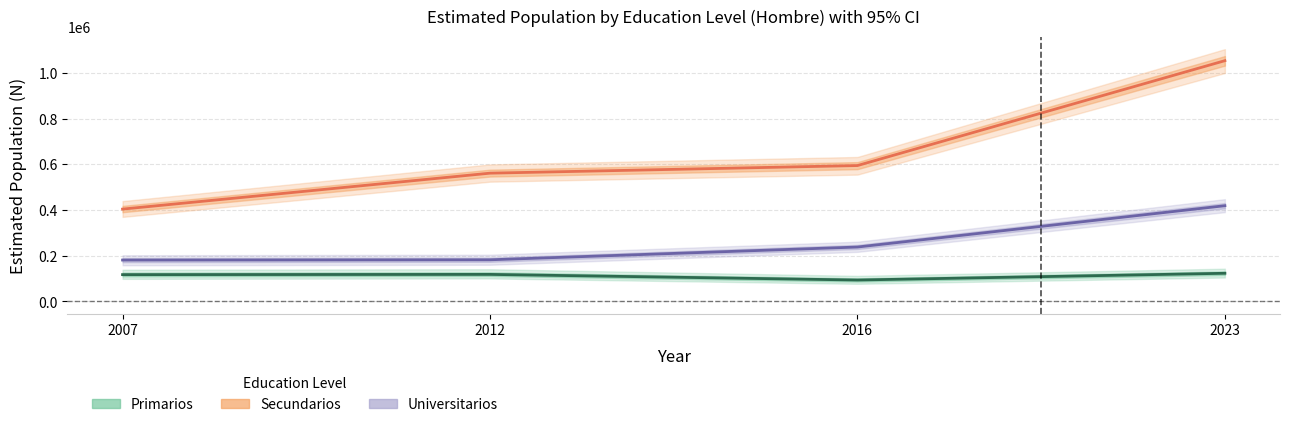

At how many categories does at least one series exceed 848034?

1